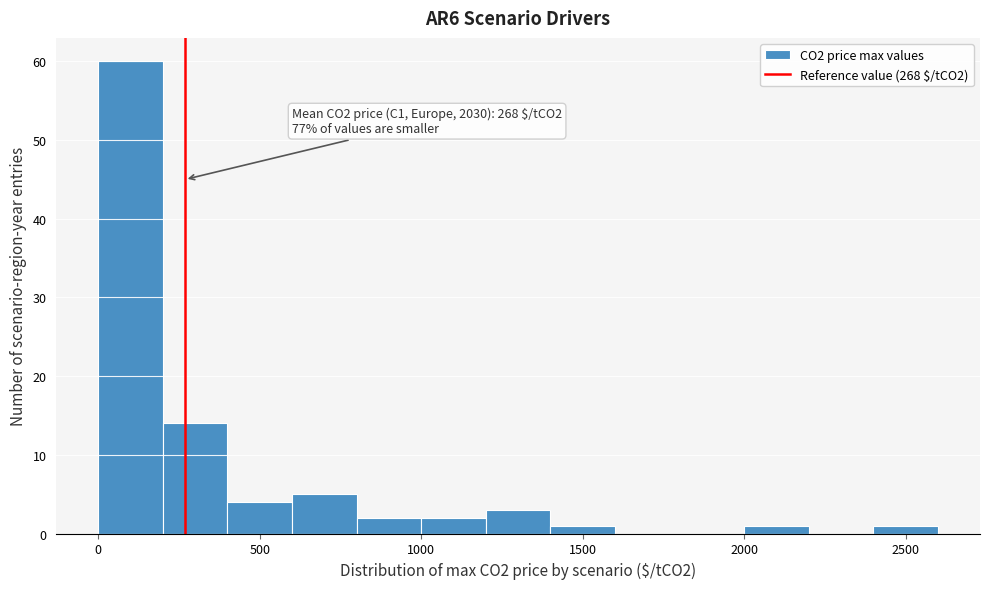

Over which range of the x-axis is the bar tallest?

0 to 200